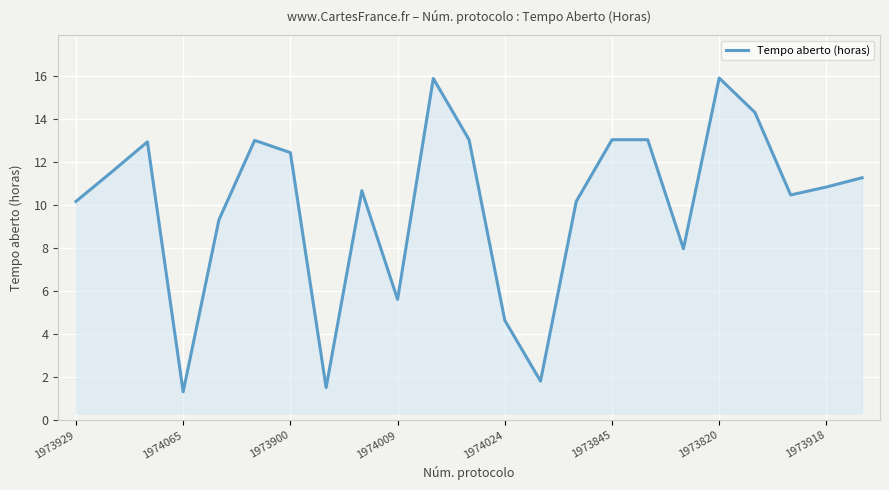

What is the minimum value shown in the chart?

1.3